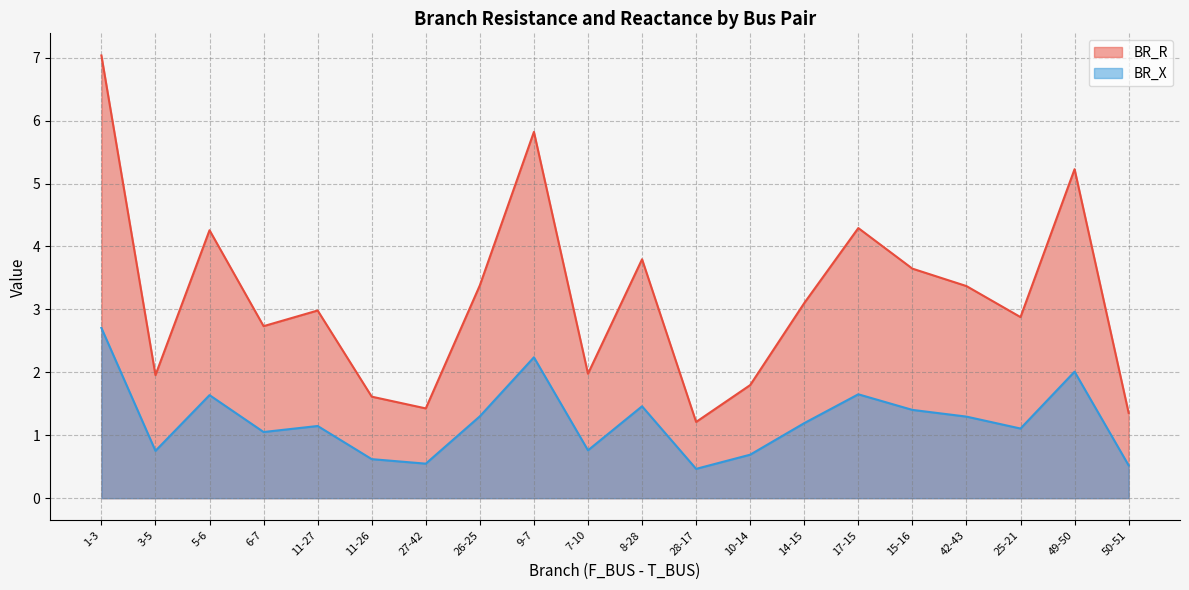

Is it true that BR_X equals 0.3 at 11-27?

False